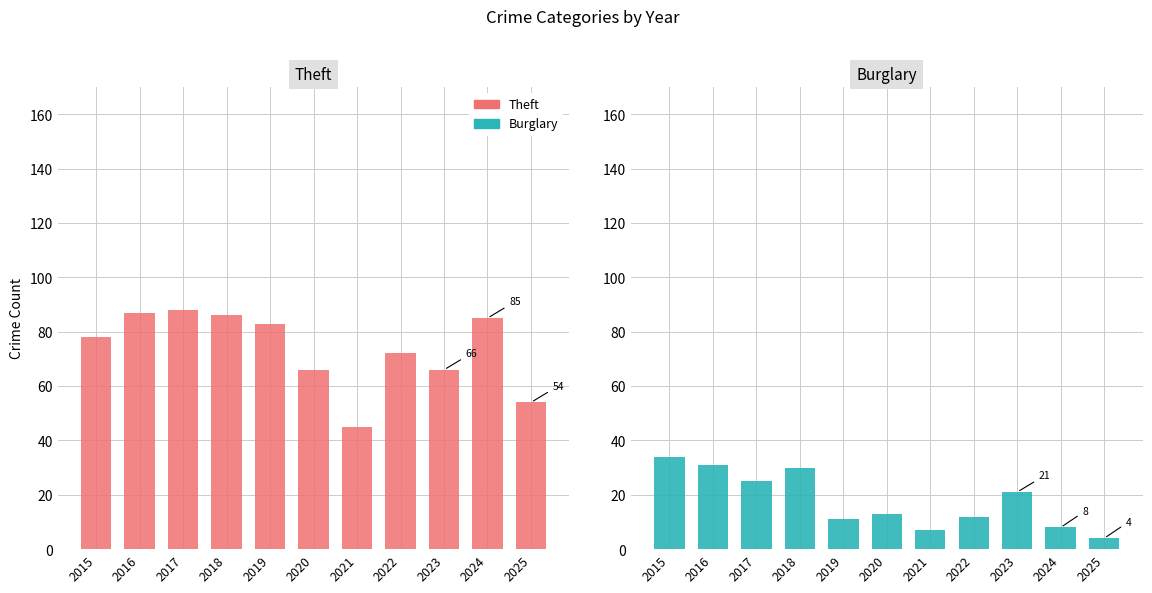

At which label is Burglary closest to 19?

2023